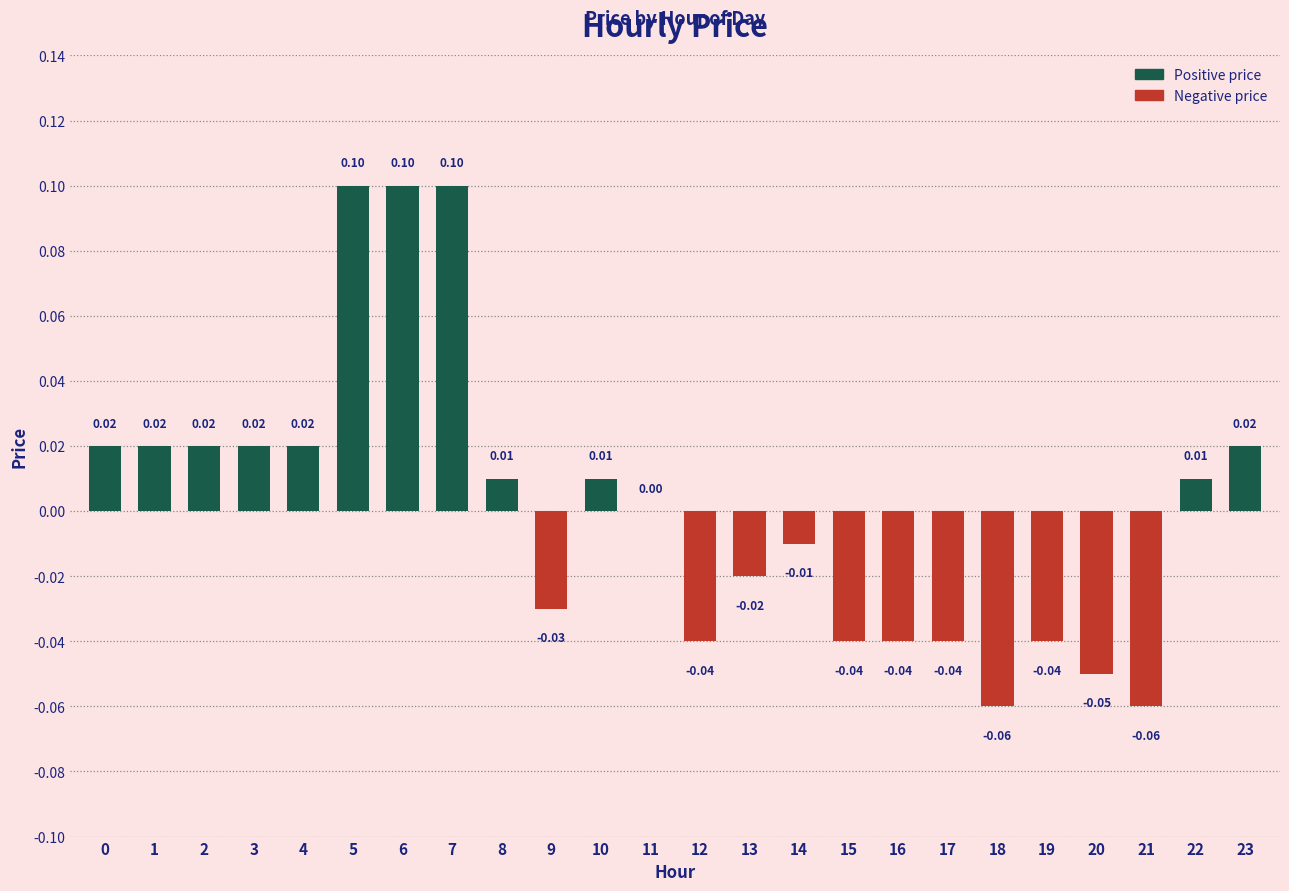

How many distinct data groups are displayed?

1